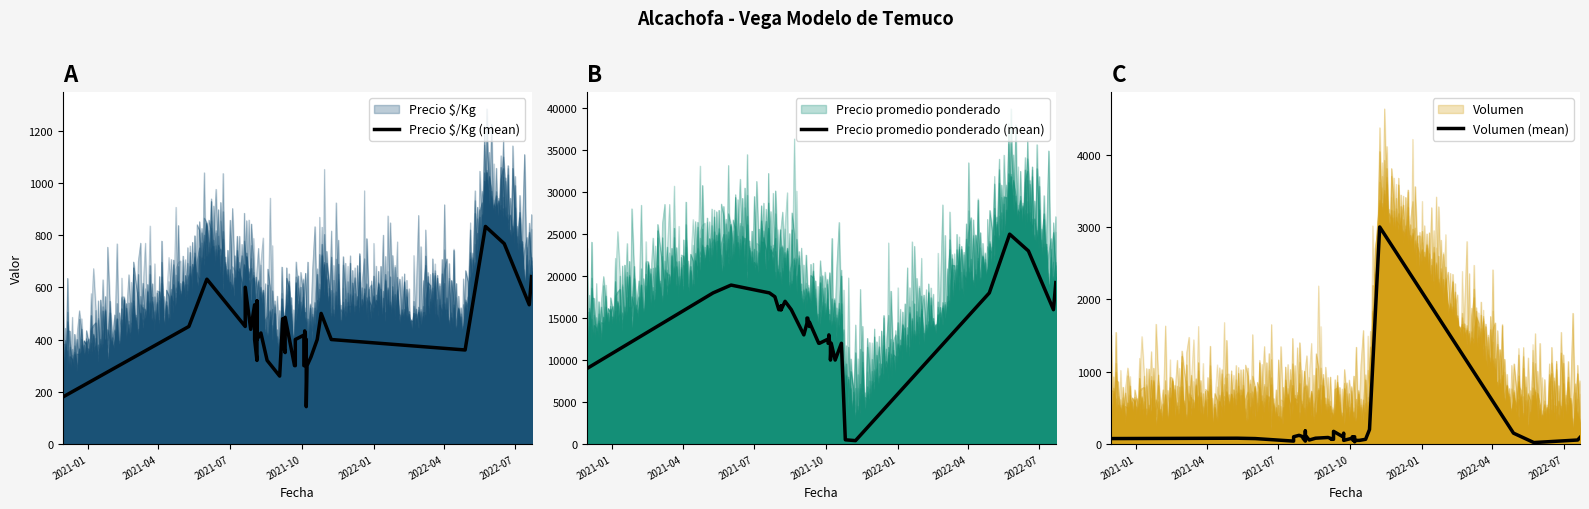

What is the difference between the maximum and second lowest values in the Volumen (mean) series?

2970